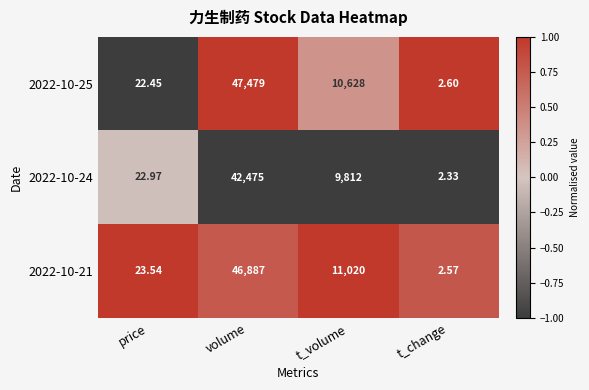

Is the value of 2022-10-24 at price greater than the value of 2022-10-25 at t_change?

Yes